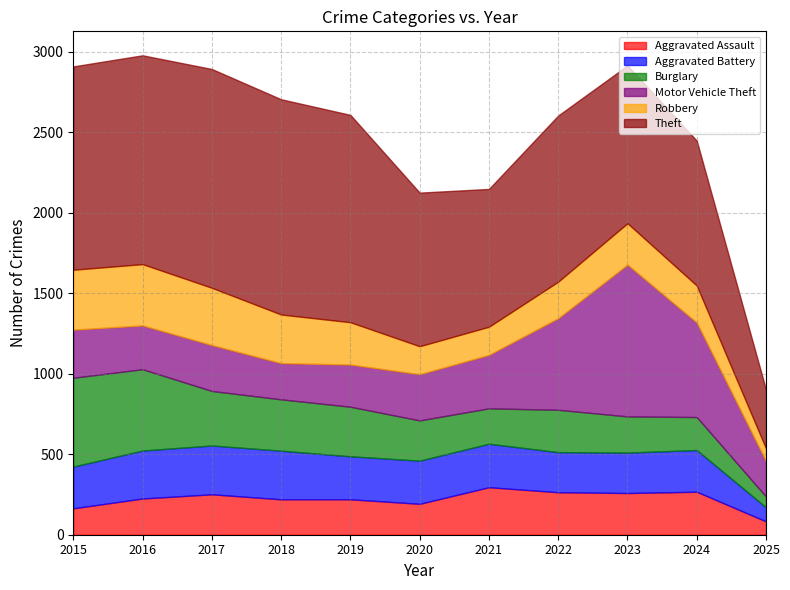

List the labels in order of Robbery value, smallest first.

2025, 2020, 2021, 2022, 2024, 2023, 2019, 2018, 2017, 2015, 2016